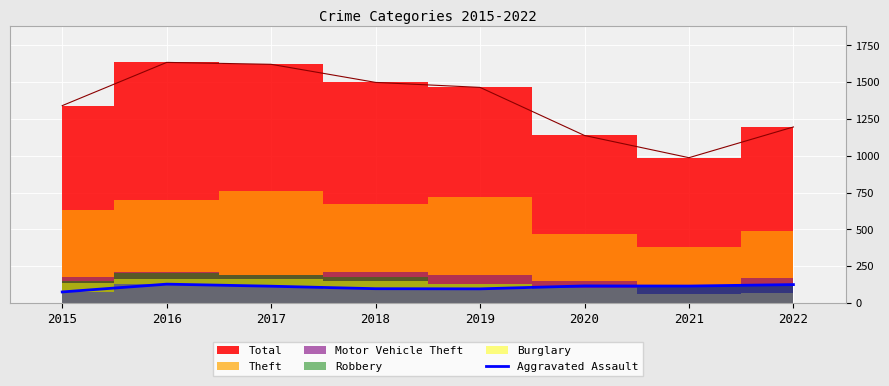

True or false: Aggravated Assault has a value of 127 at 2016.

True